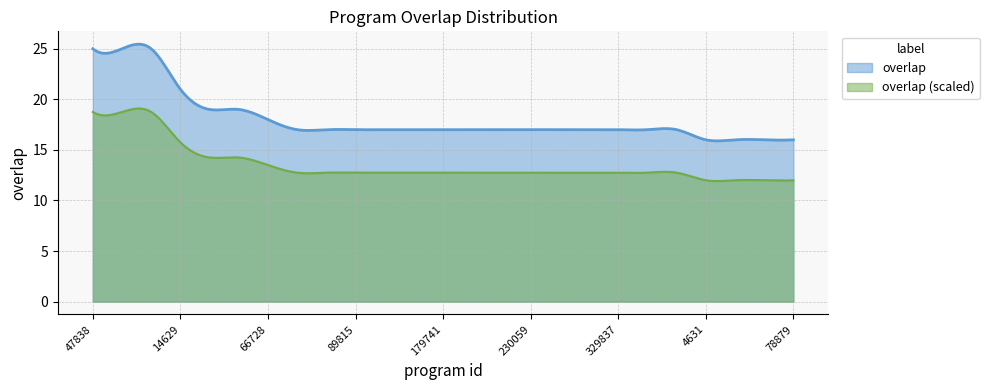

Rank the categories by value from highest to lowest.

47838, 74148, 116940, 14629, 267461, 332044, 66728, 24398, 53001, 89815, 95794, 124797, 179741, 183857, 229949, 230059, 248231, 299251, 329837, 337483, 340445, 4631, 8740, 37825, 78879